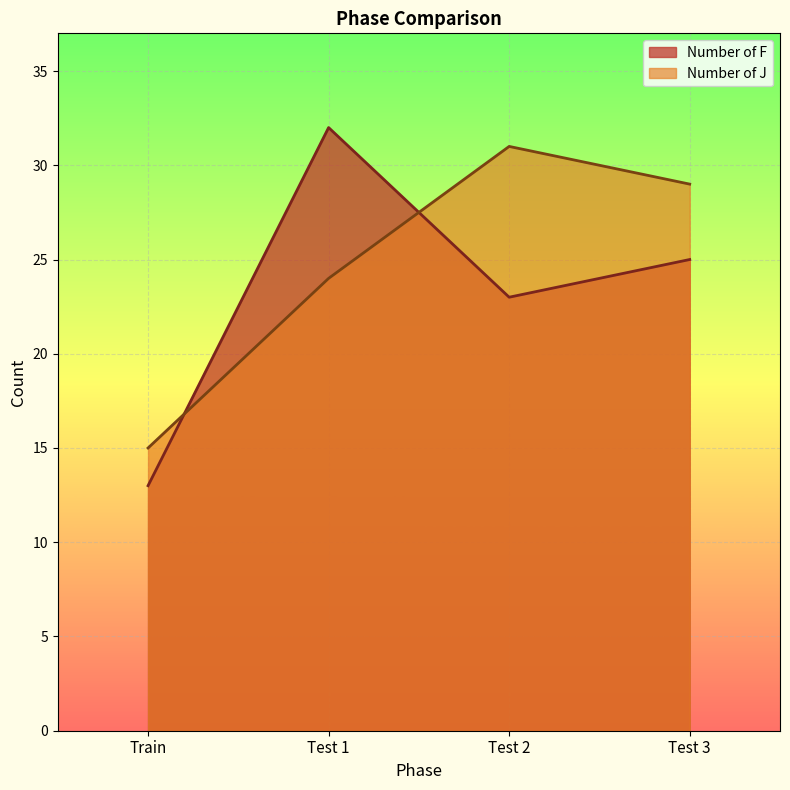

How many intersections are there between Number of F and Number of J?

2